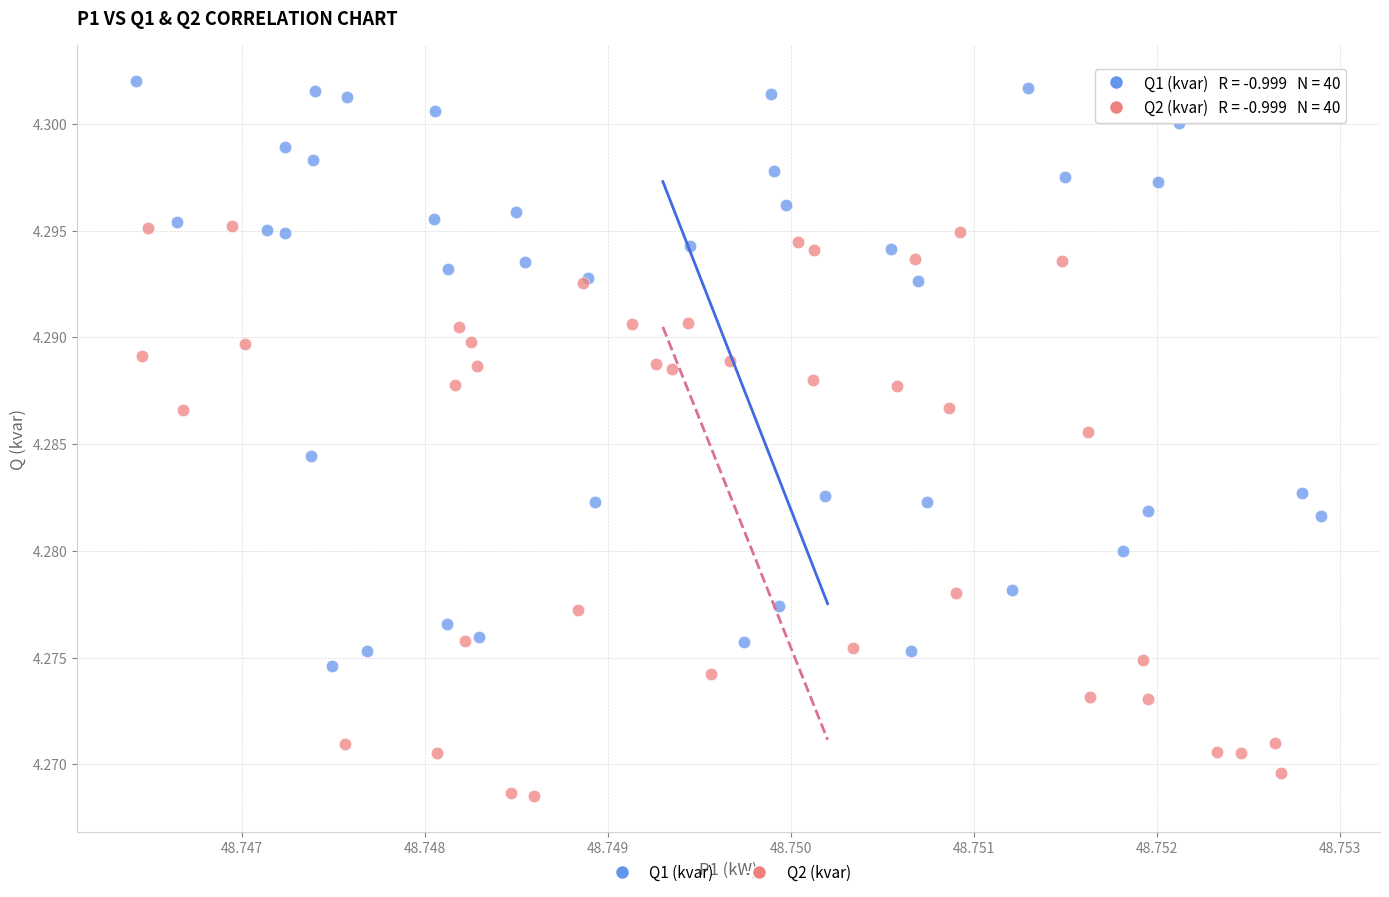

Which series has the widest spread of Y values?

Q1 (kvar)